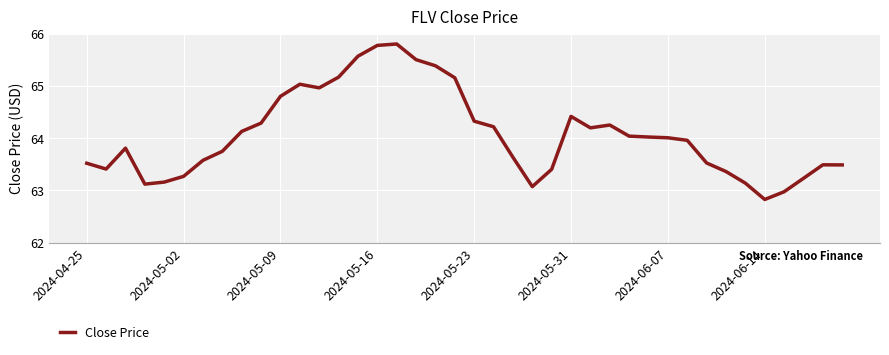

What is the difference between the second highest and minimum values?

3.0